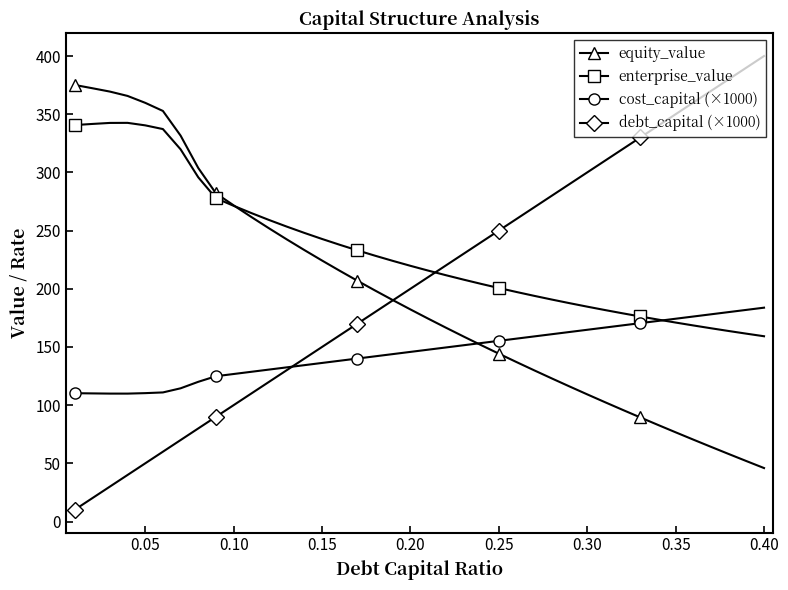

Rank the series by their maximum value, from highest to lowest.

debt_capital (×1000), equity_value, enterprise_value, cost_capital (×1000)